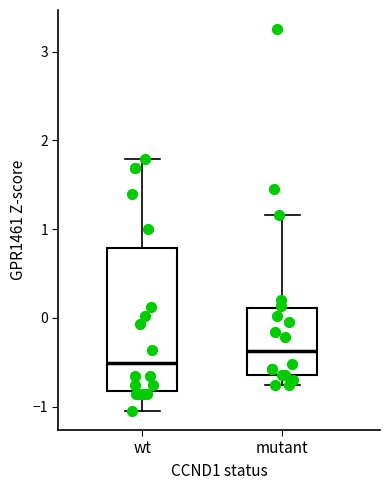

Which box has the highest median line?

mutant